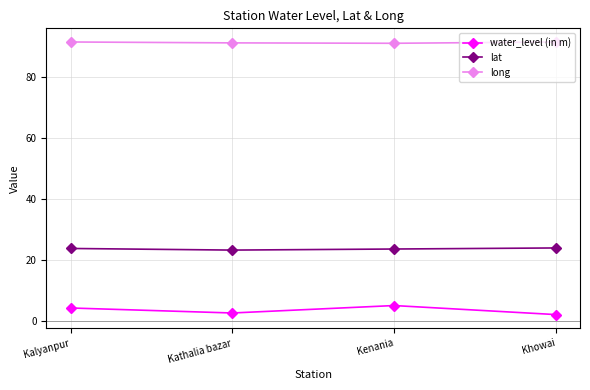

Does the chart have visible grid lines?

Yes